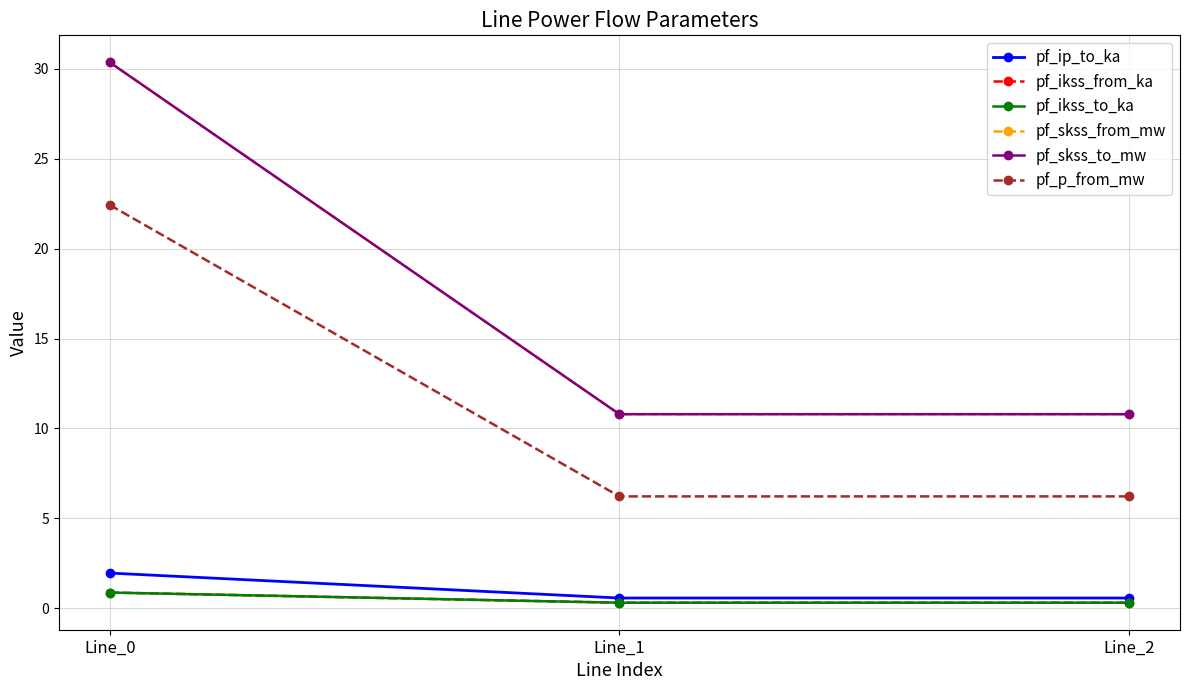

True or false: pf_ip_to_ka has a value of 3.1 at Line_0.

False